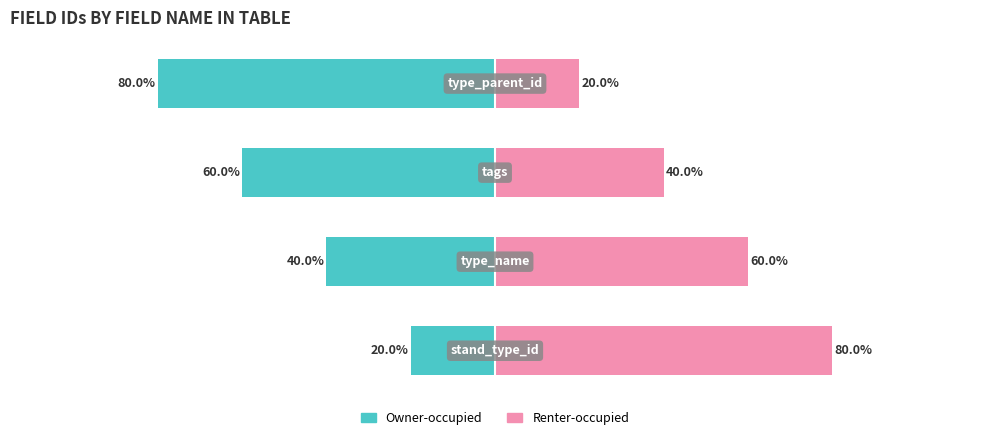

What is the difference between the maximum and second lowest values in the Owner-occupied series?

40